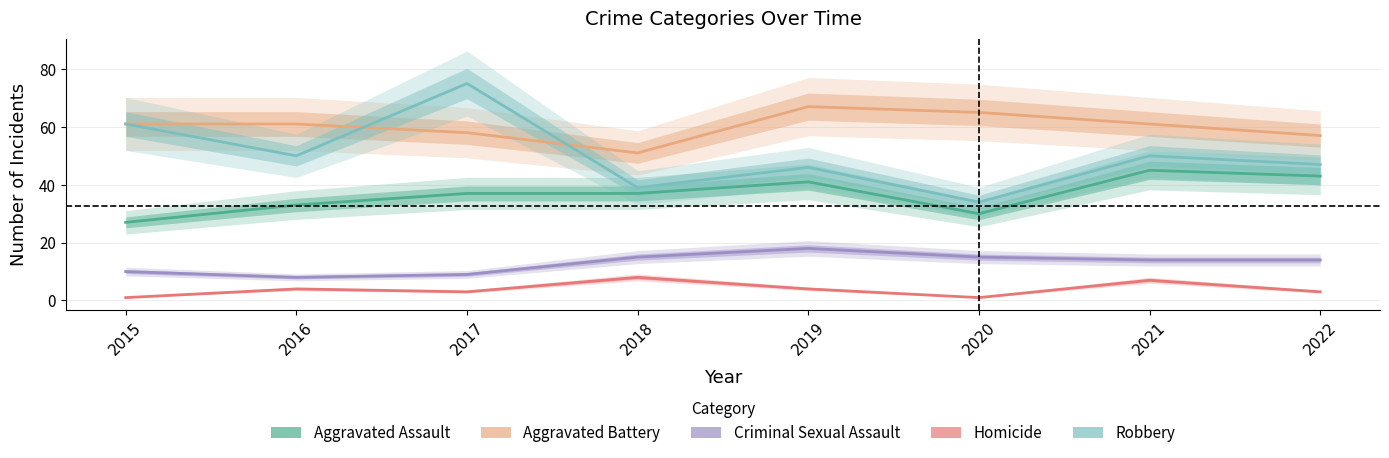

Is it true that Aggravated Assault equals 27 at 2015?

True